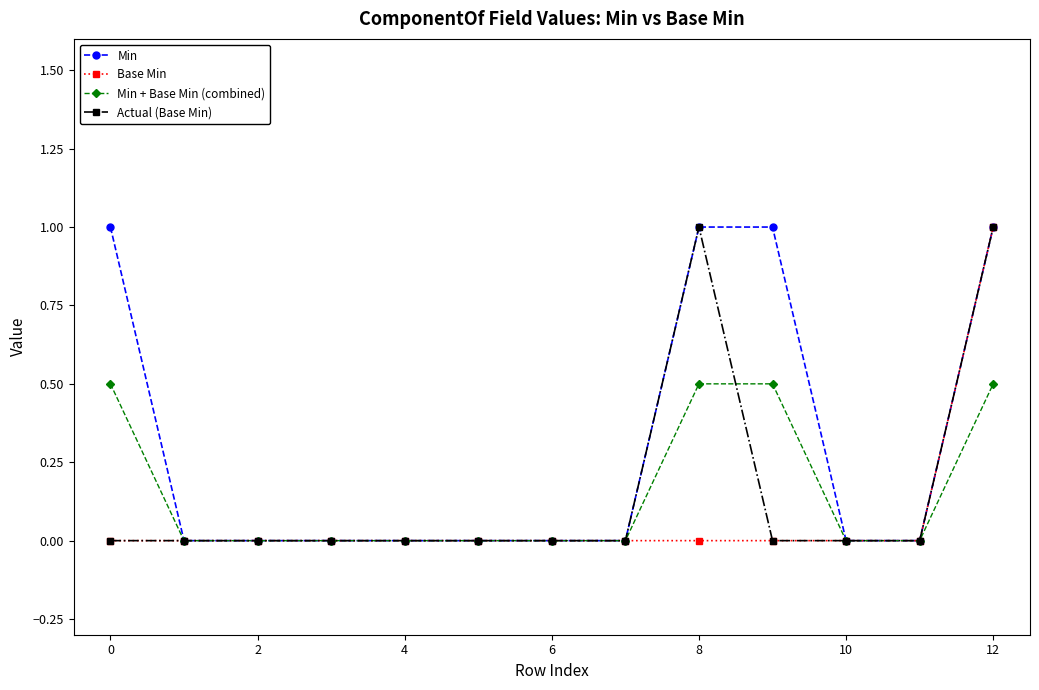

Which series has the largest total across all categories?

Min